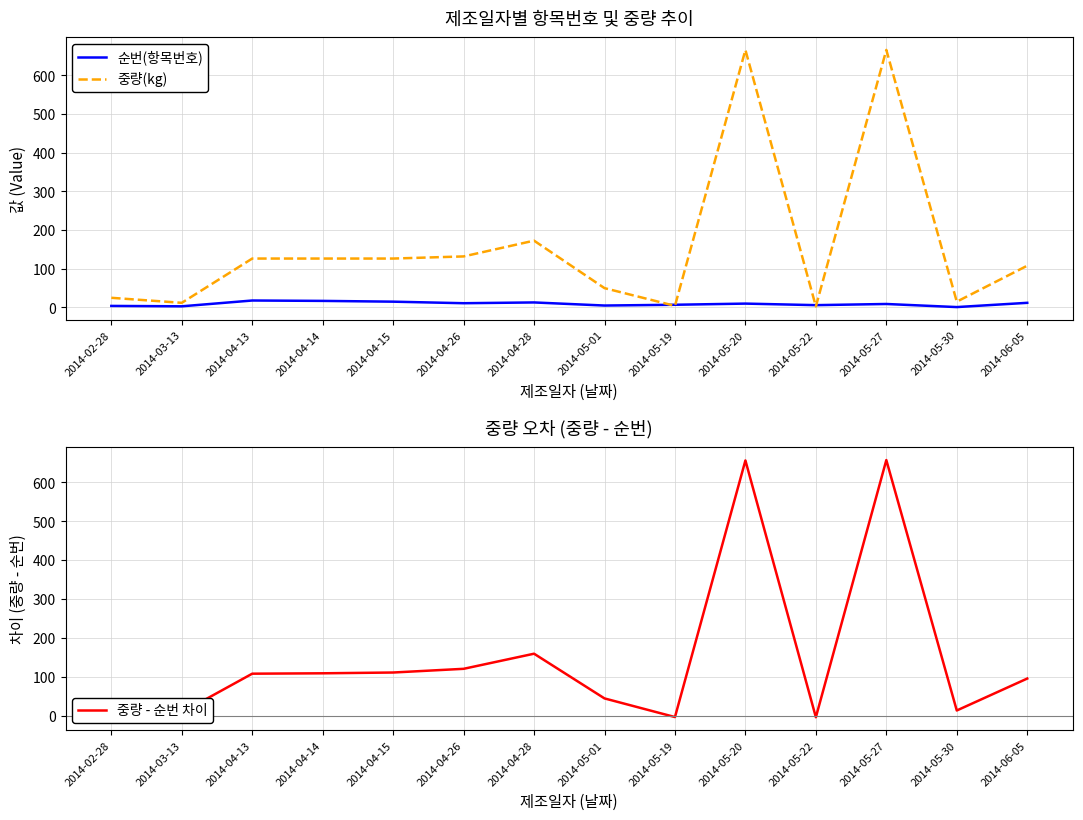

What is the sum of all 중량(kg) values?

2233.1